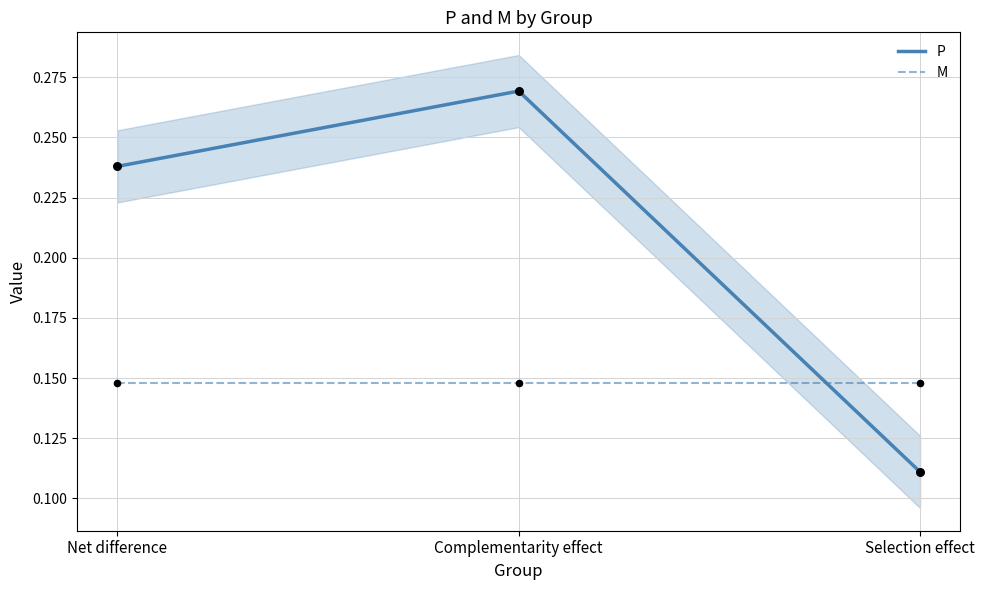

Is the value of M at Selection effect greater than the value of P at Selection effect?

Yes